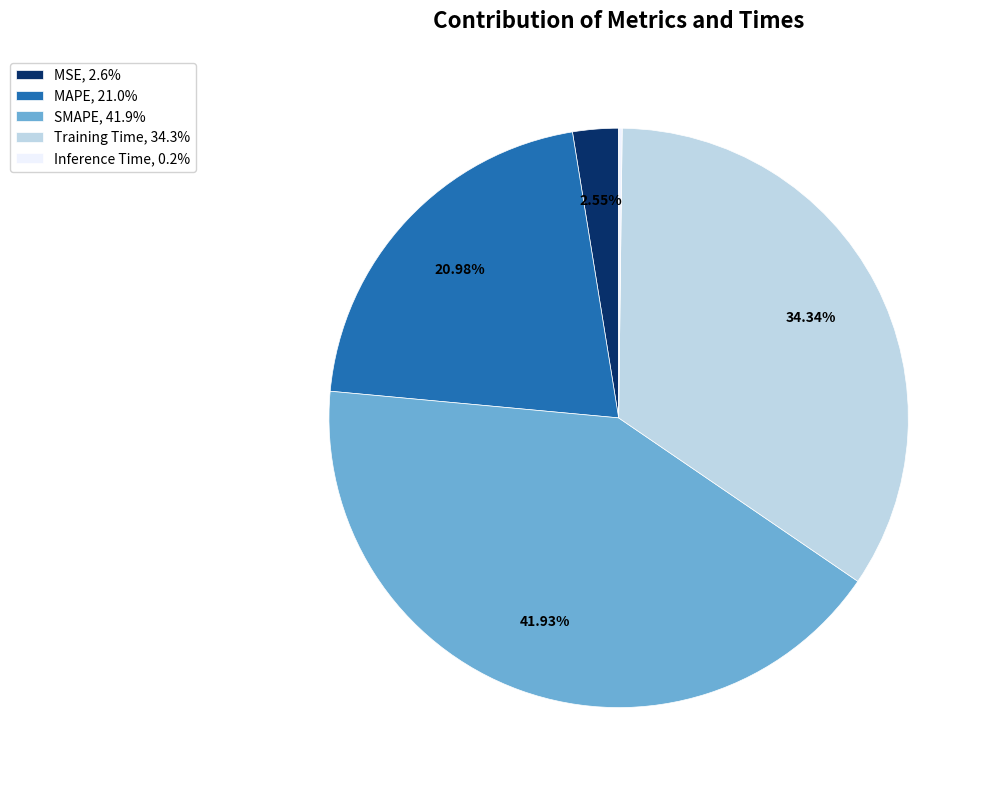

Which slice is the largest?

SMAPE